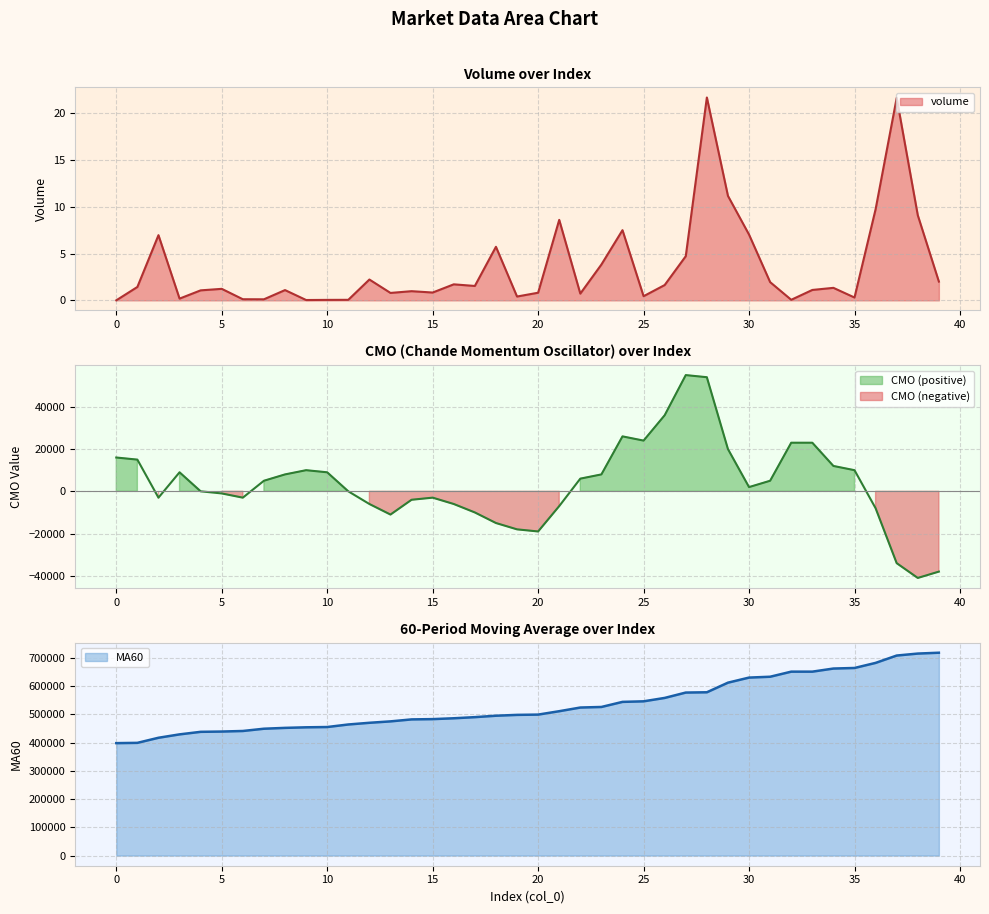

List the labels in order of MA60 value, largest first.

39, 38, 37, 36, 35, 34, 32, 33, 31, 30, 29, 28, 27, 26, 25, 24, 23, 22, 21, 20, 19, 18, 17, 16, 15, 14, 13, 12, 11, 10, 9, 8, 7, 6, 5, 4, 3, 2, 1, 0